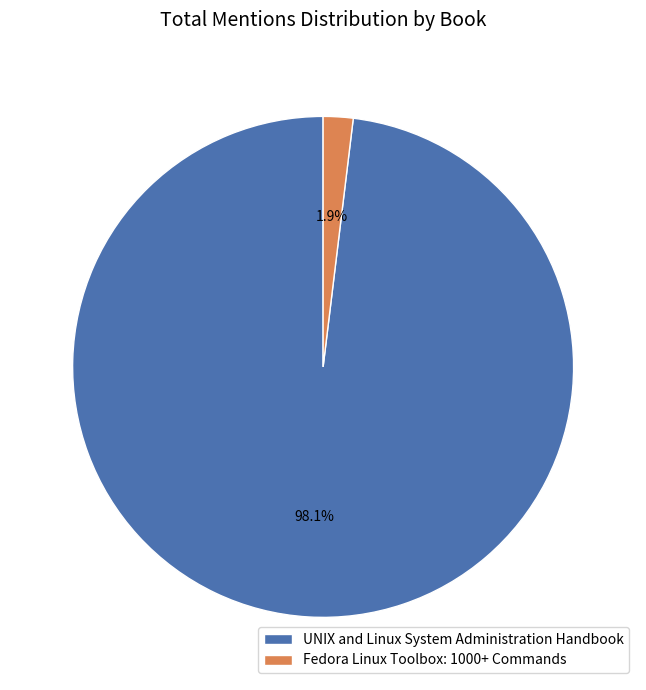

True or false: UNIX and Linux System Administration Handbook accounts for 91% of the total.

False